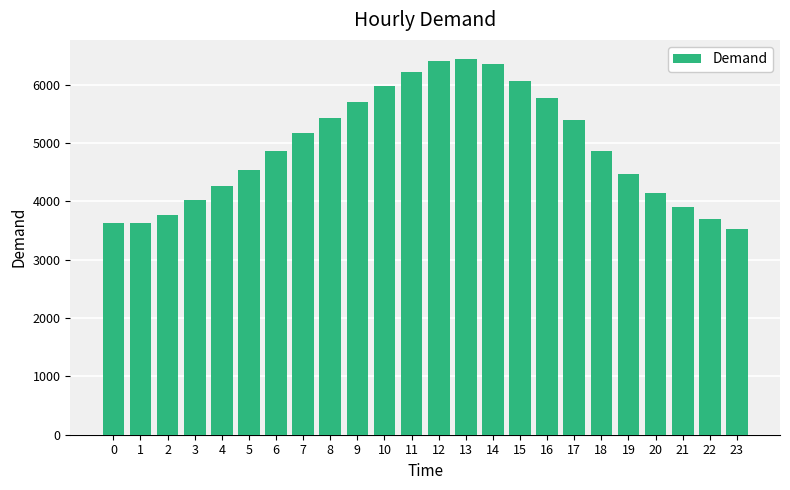

What is the difference between the maximum and minimum values?

2914